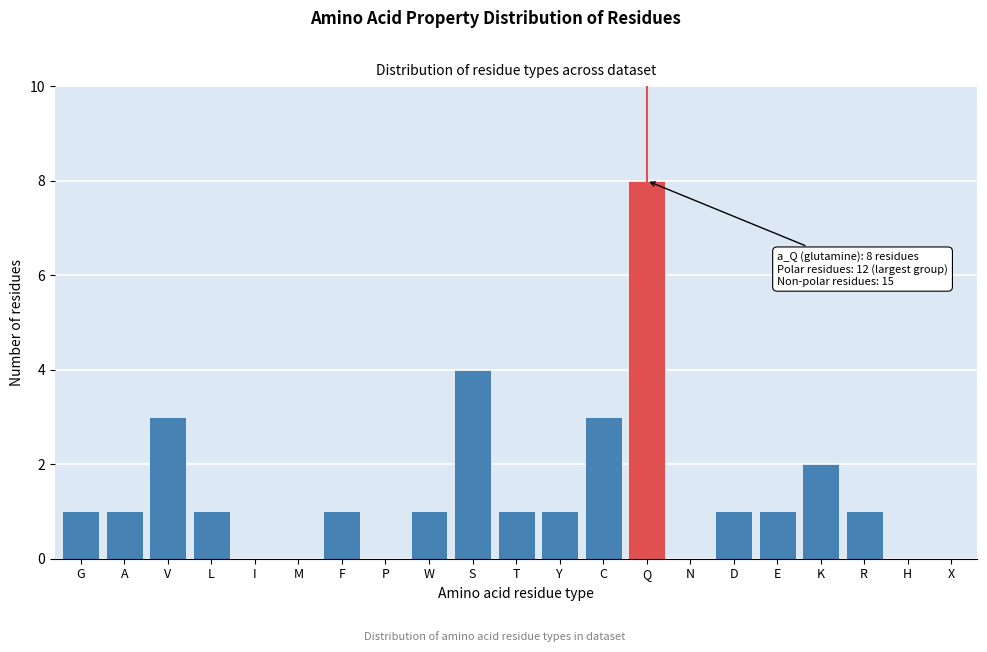

Reading left to right, what are all the values shown in this chart?

G=1	A=1	V=3	L=1	I=0	M=0	F=1	P=0	W=1	S=4	T=1	Y=1	C=3	Q=8	N=0	D=1	E=1	K=2	R=1	H=0	X=0